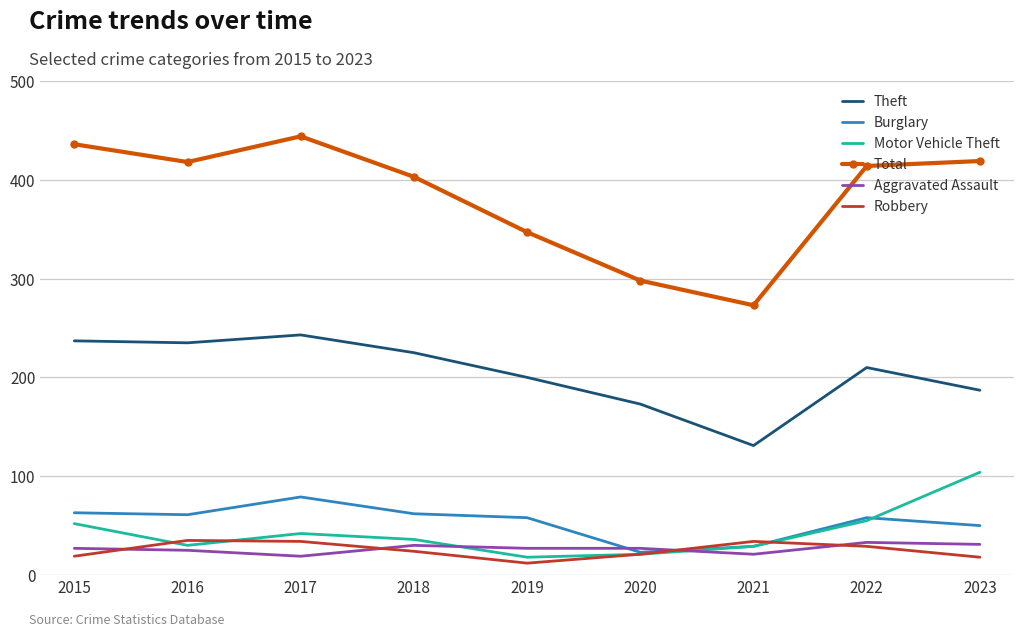

Is it true that Total equals 436 at 2015?

True